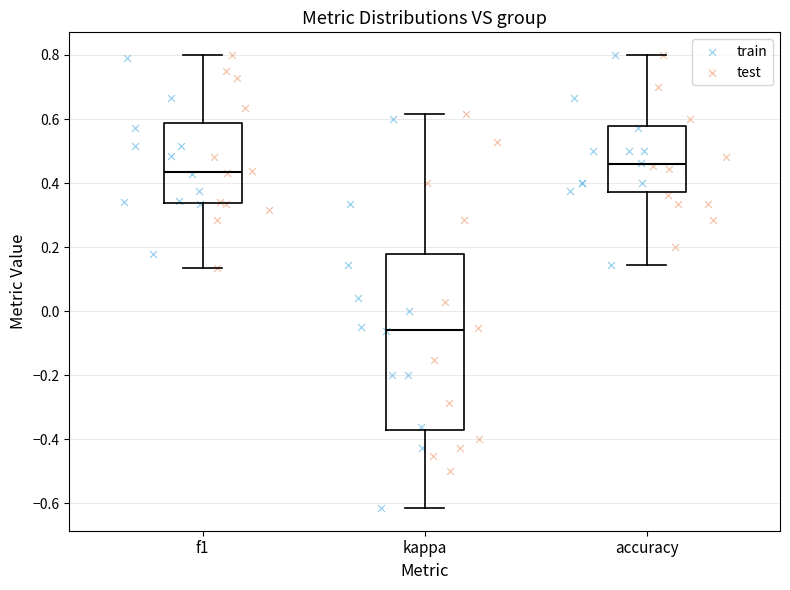

Reading left to right, transcribe this box plot: for each box, give where its median line is, the range the box spans, and where its two whiskers end, as read against the y-axis. The values are not printed on the chart, so give them approximately, as read against the axis.

f1: median 0.44, box 0.34 to 0.58, whiskers 0.14 to 0.80
kappa: median -0.06, box -0.38 to 0.18, whiskers -0.62 to 0.62
accuracy: median 0.46, box 0.38 to 0.58, whiskers 0.14 to 0.80